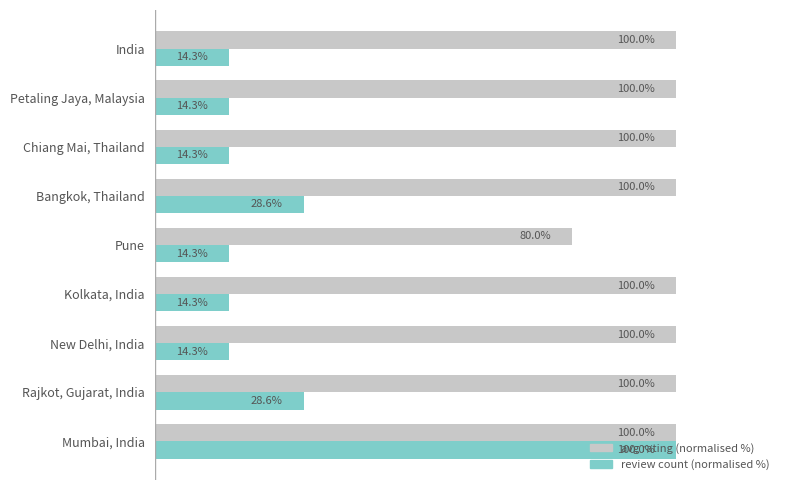

At which category is the sum across all series the highest?

Mumbai, India